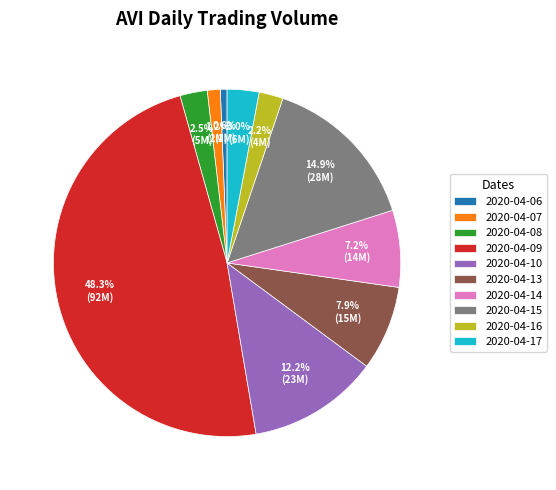

The 2020-04-06 slice represents 1% of the pie. True or false?

True